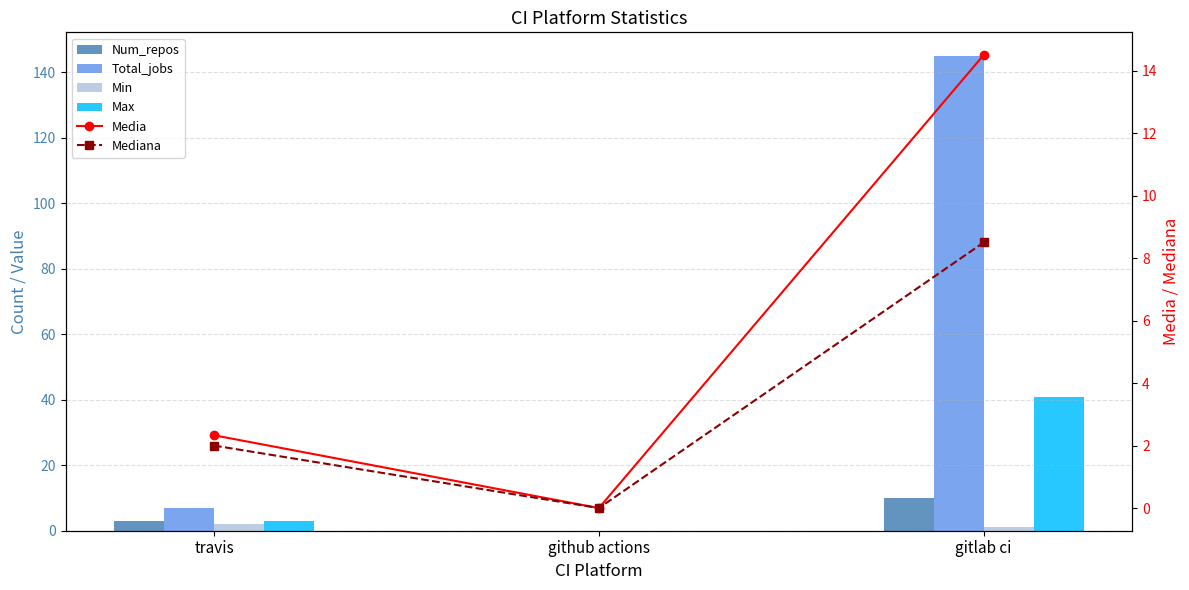

At which category is the sum across all series the highest?

gitlab ci